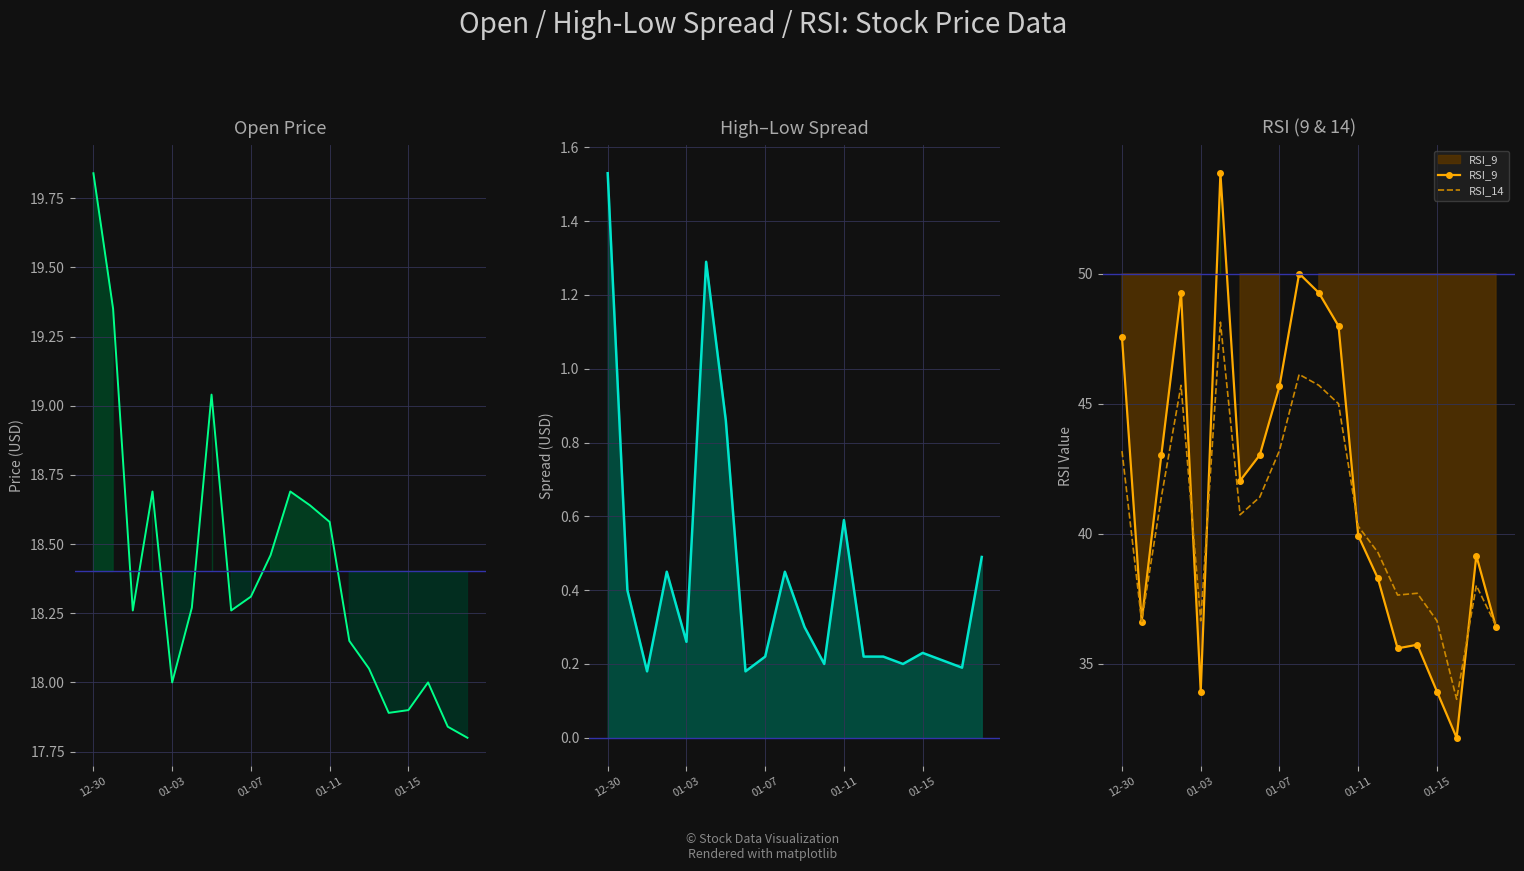

True or false: High-Low Spread and RSI_9 cross at least once.

False